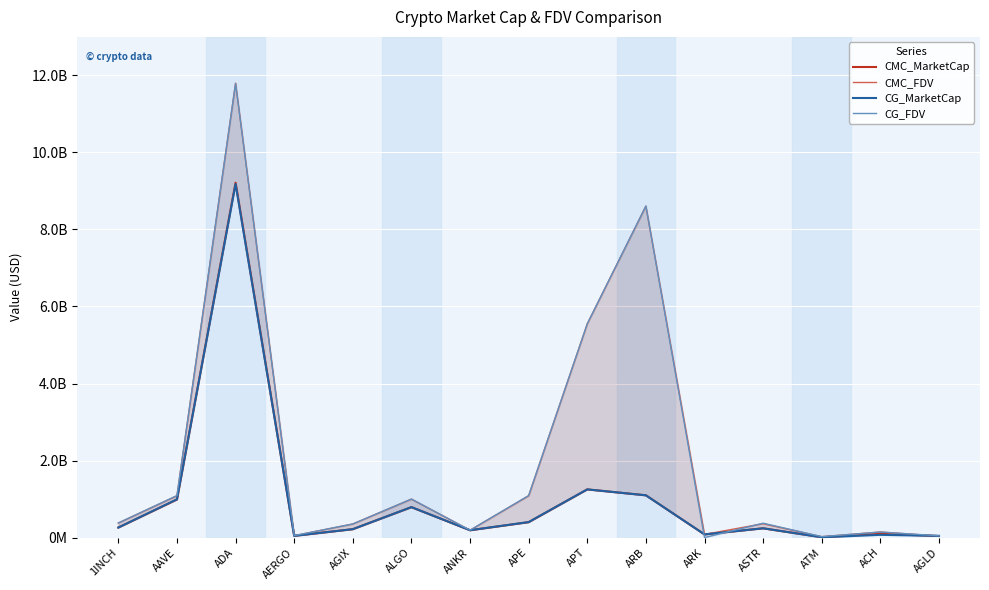

How many lines are shown in the chart?

4